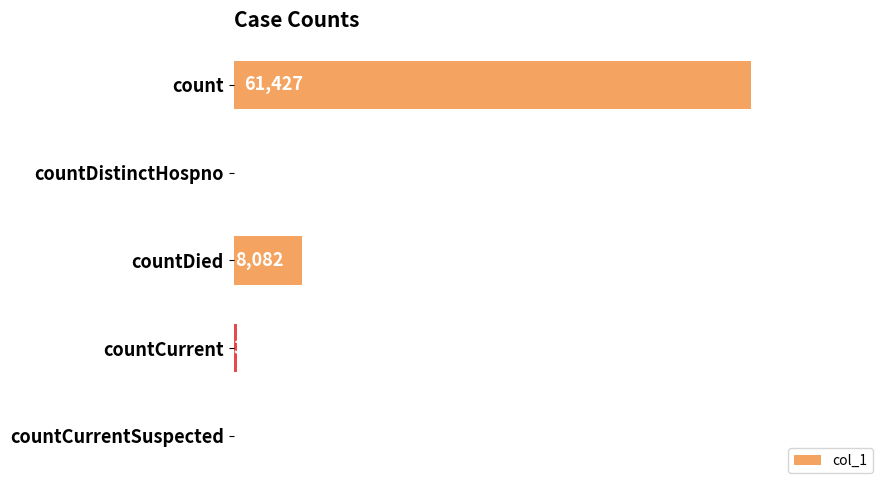

Between countCurrent and countCurrentSuspected, which is larger?

countCurrent